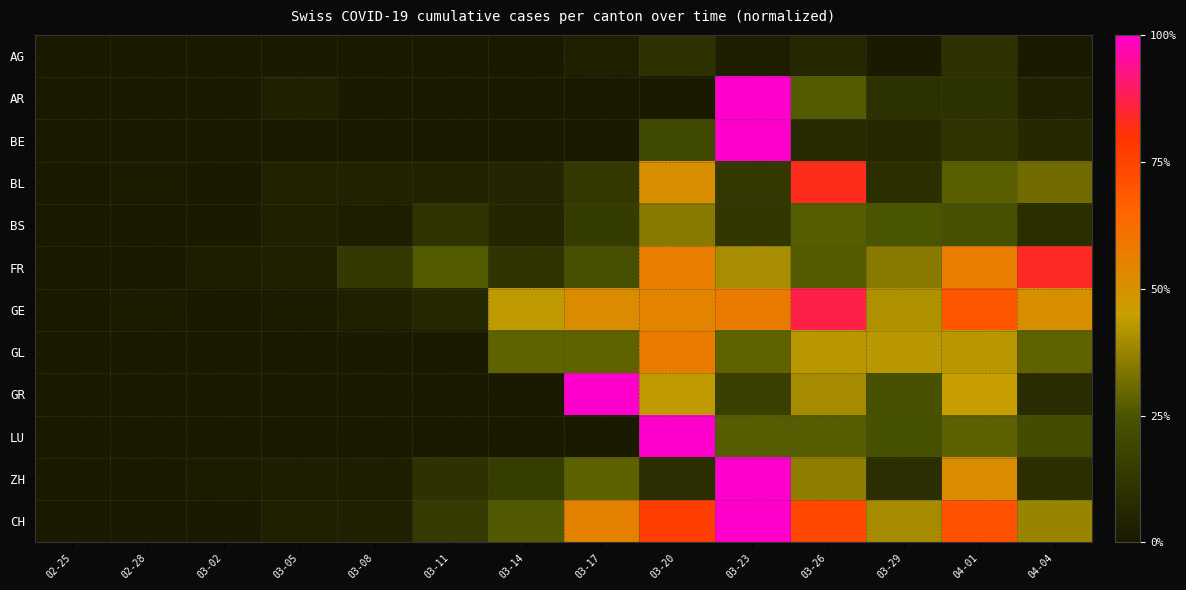

Between 04-04 and 03-26, which is larger?

03-26